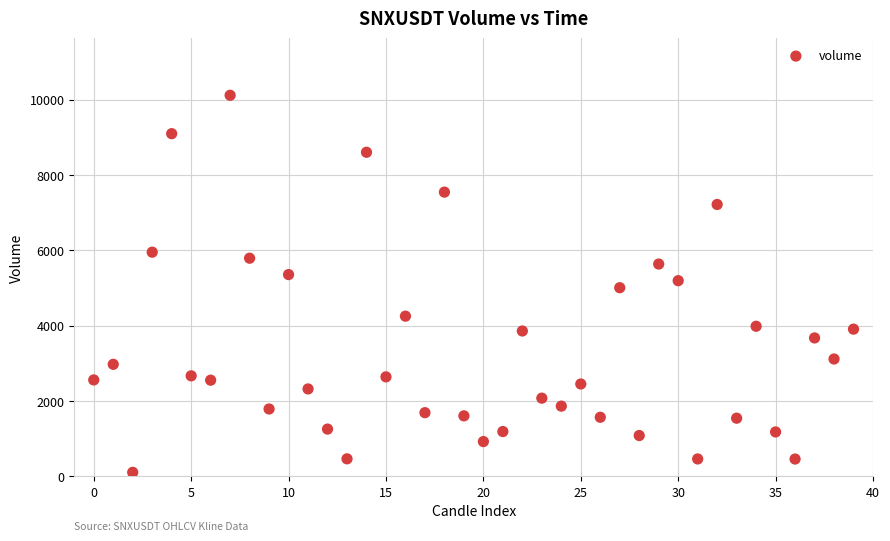

Count the number of points in this scatter plot.

40